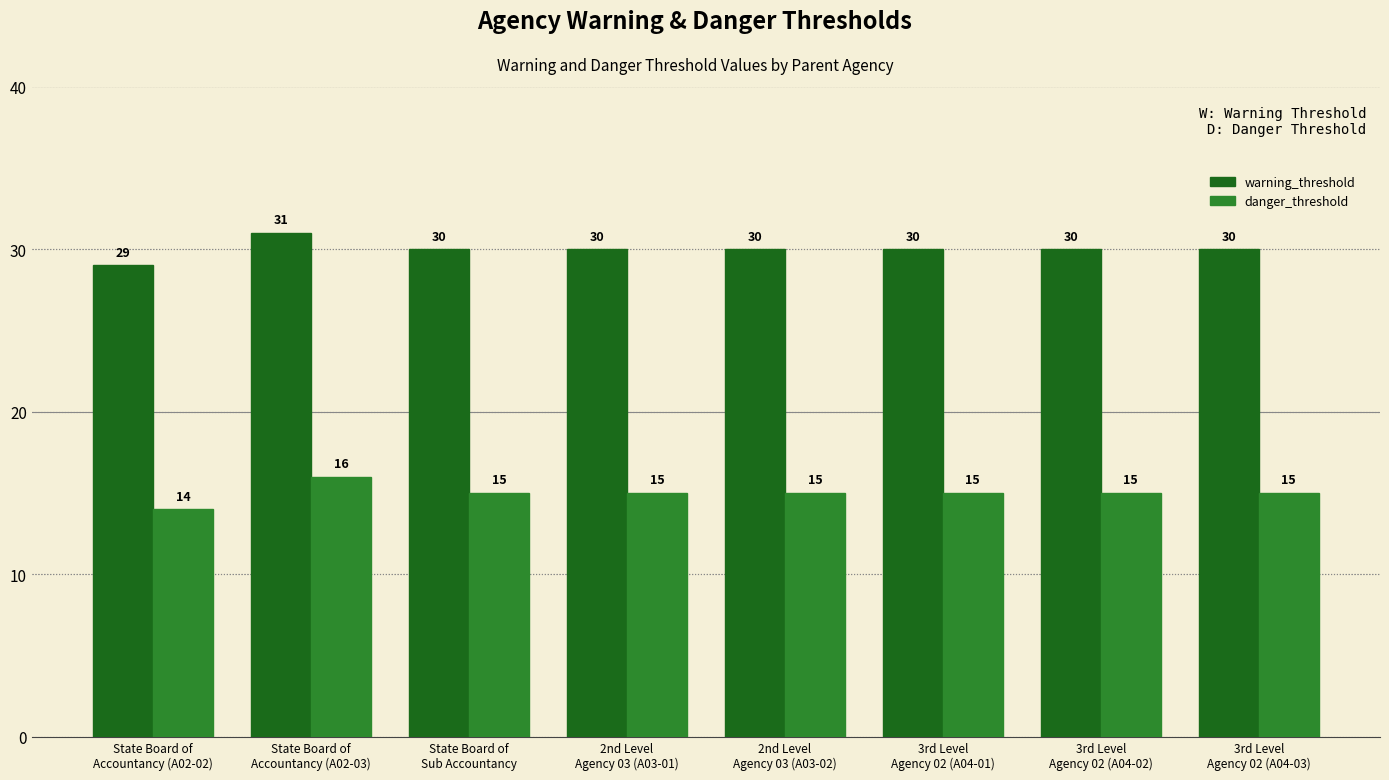

What position from the left is 3rd Level
Agency 02 (A04-01)?

6